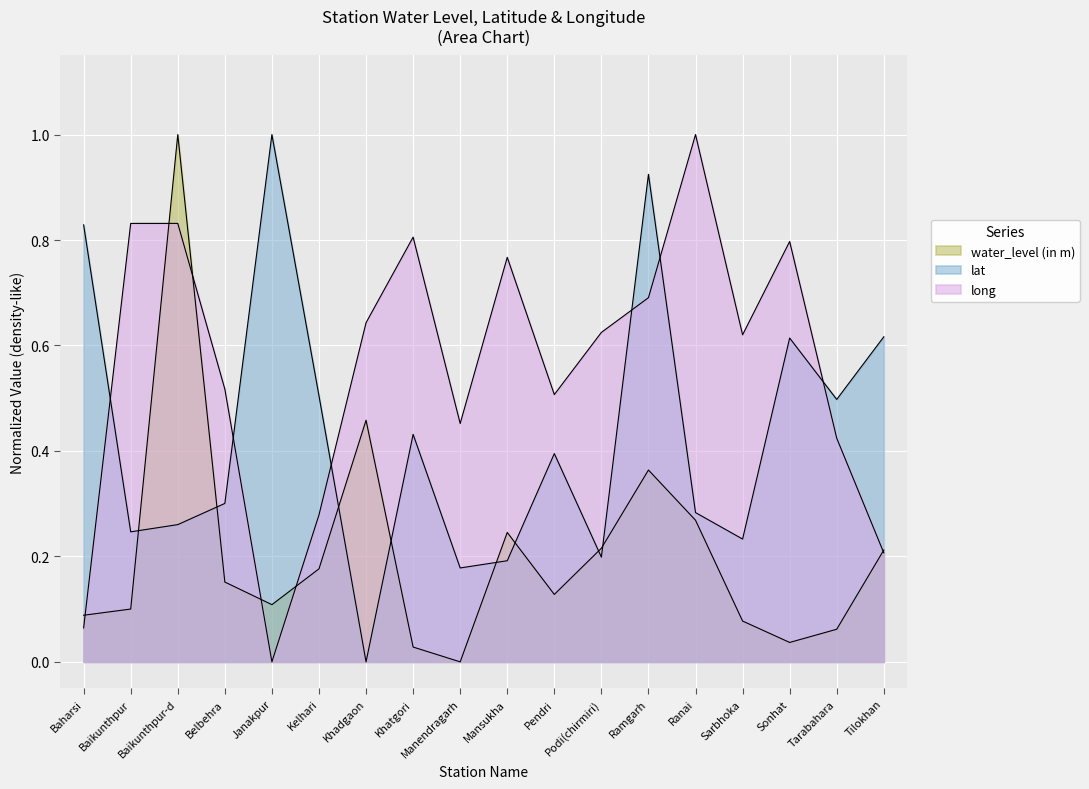

How many interior local valleys does the lat series have?

6